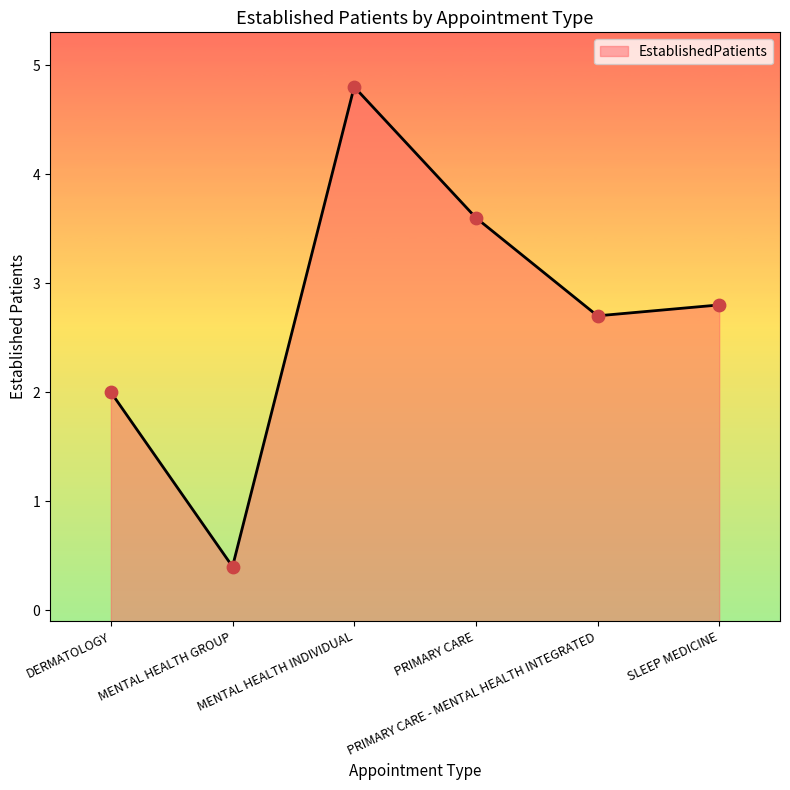

What is the change in value from PRIMARY CARE - MENTAL HEALTH INTEGRATED to SLEEP MEDICINE?

+0.1